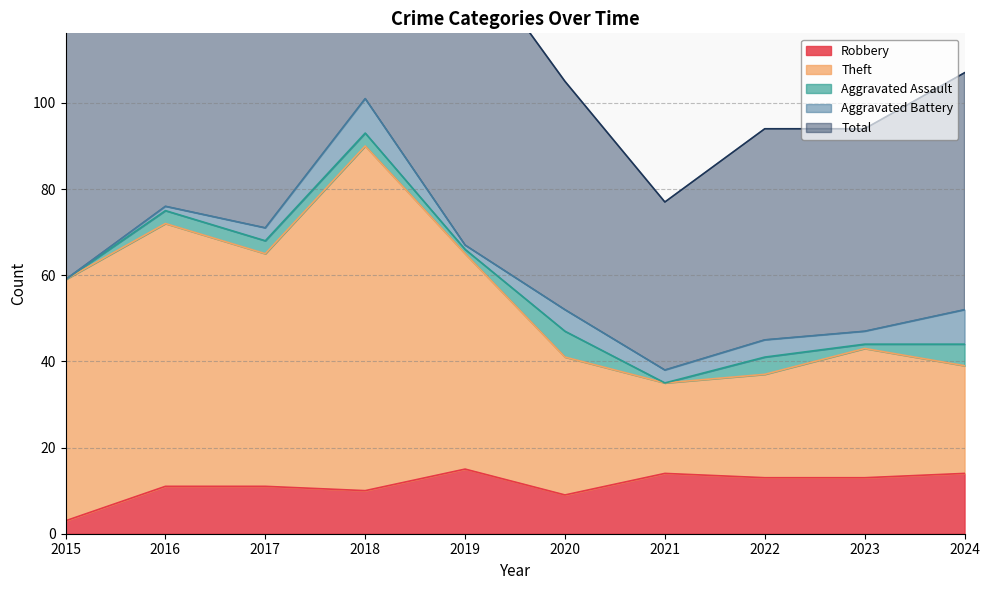

How many values in the Total series are below 118?

5